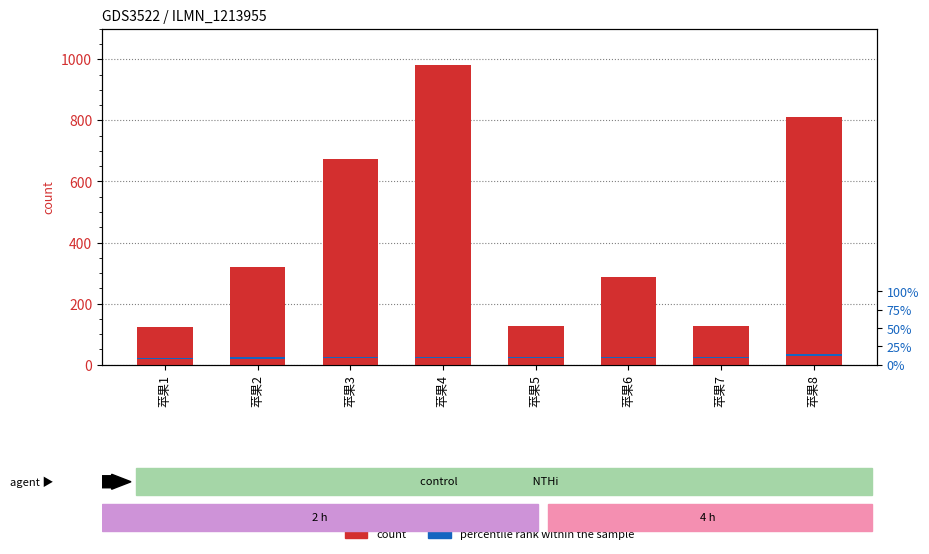

Approximately how many times larger is the value at 苹果5 compared to 苹果8?

0.2